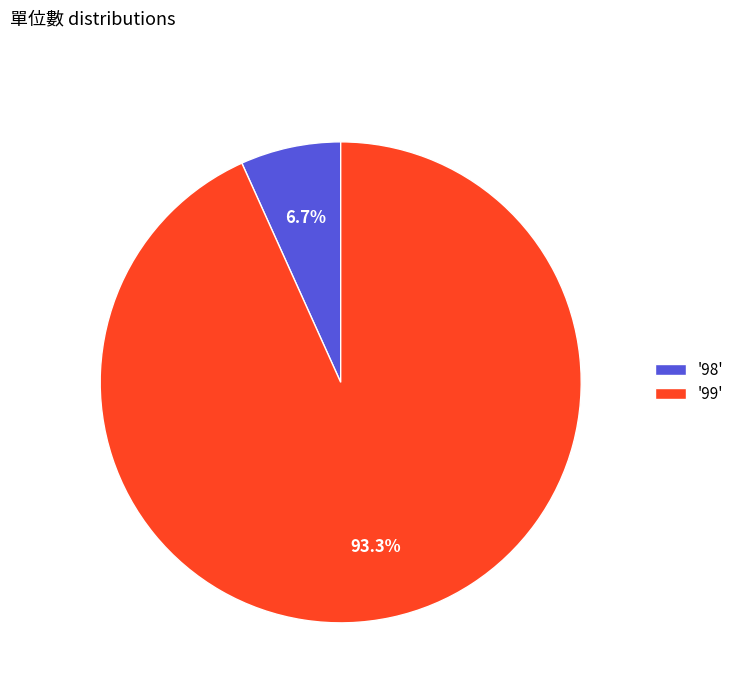

Count the number of slices in the pie.

2